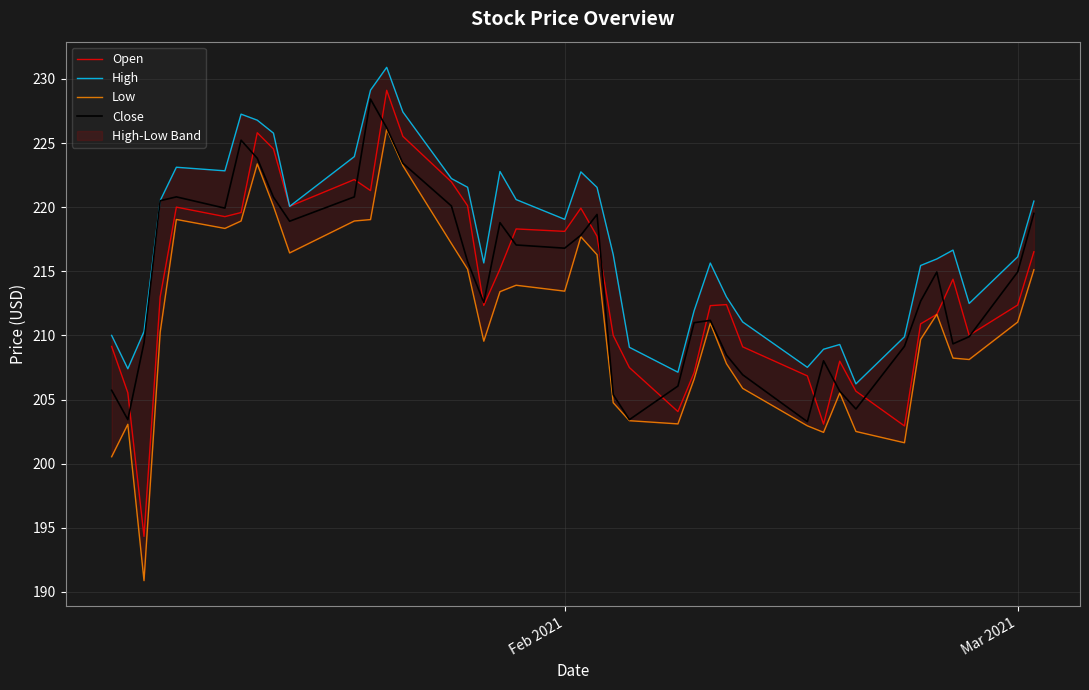

What is the lowest value of the Close series?

203.3